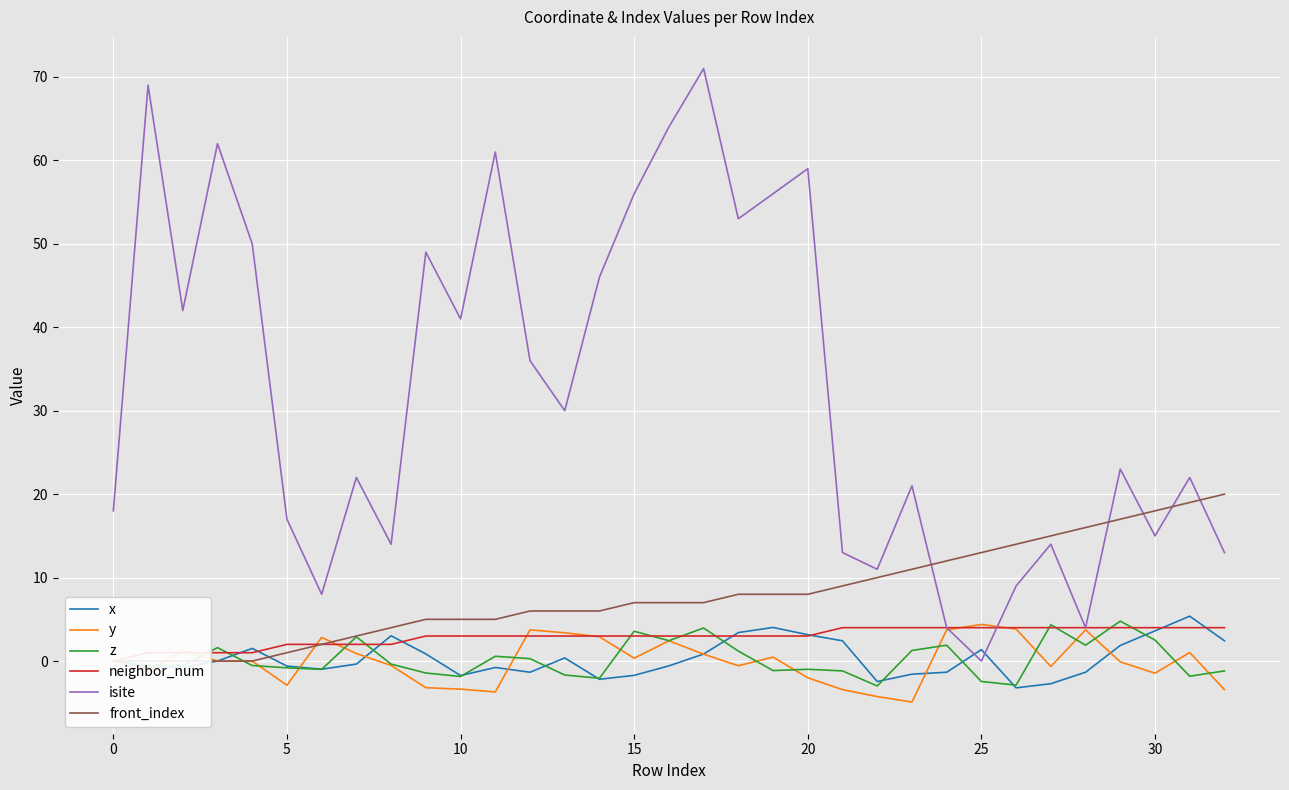

Is this an area chart (filled region under the line)?

No